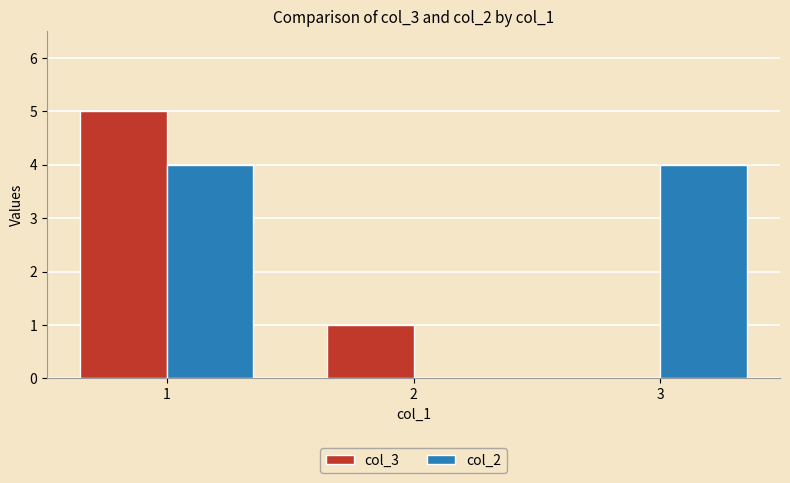

What is the average value of the col_3 series?

2